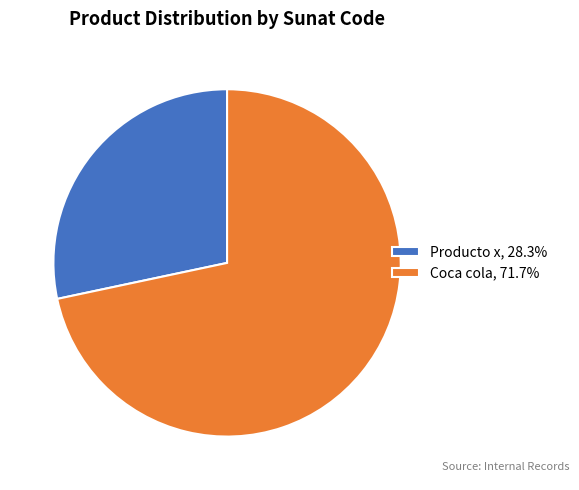

Is the sum of Coca cola, 71.7% and Producto x, 28.3% greater than half?

Yes